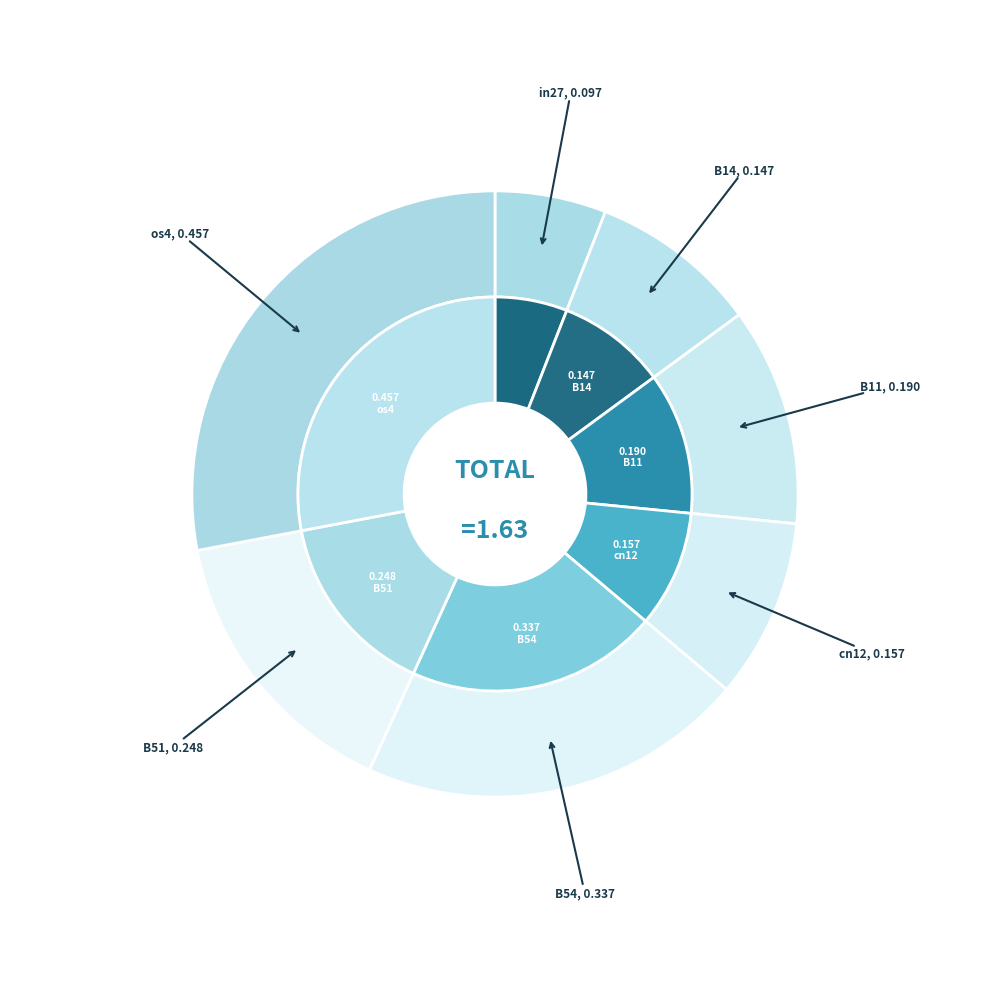

Between B14 and B54, which is larger?

B54